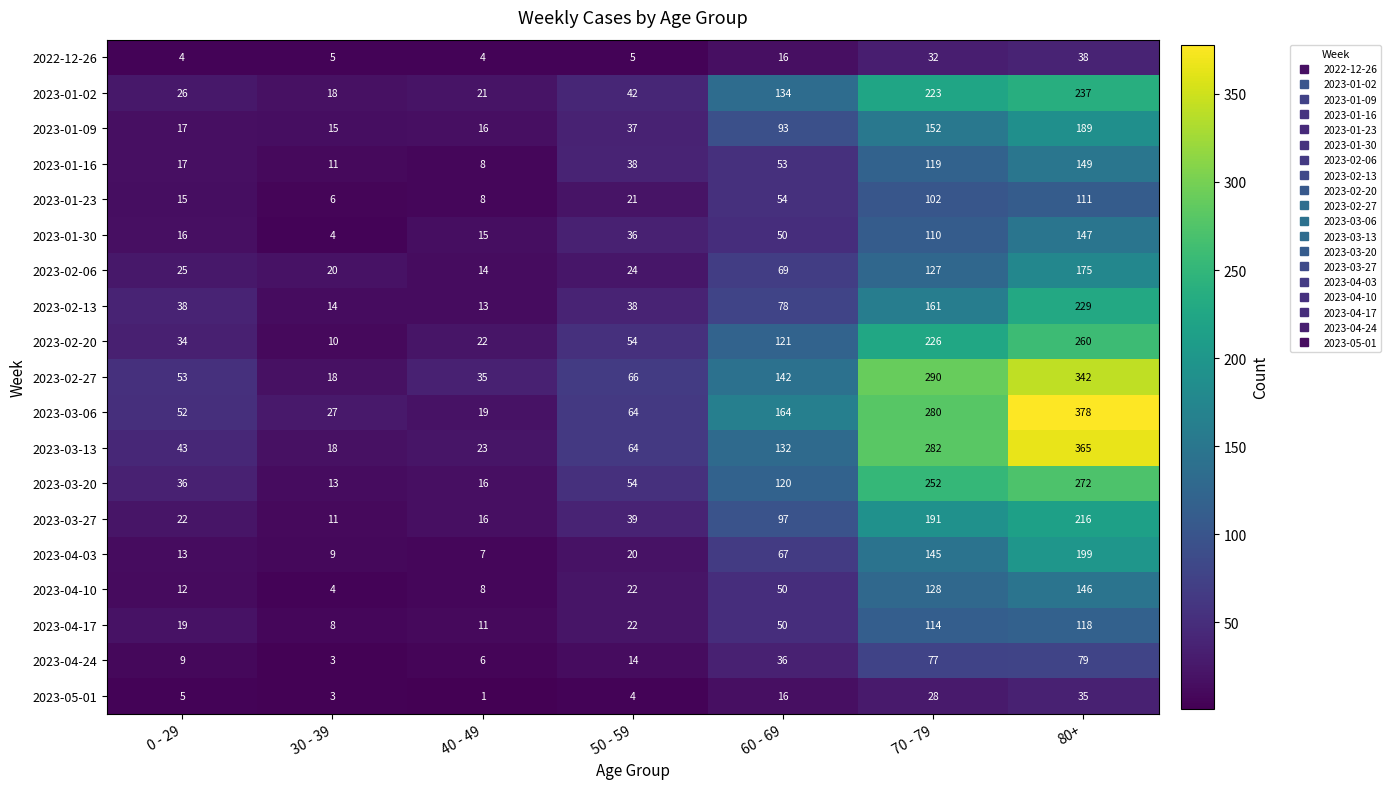

Between 50 - 59 and 80+, which series saw the biggest shift?

2023-03-06